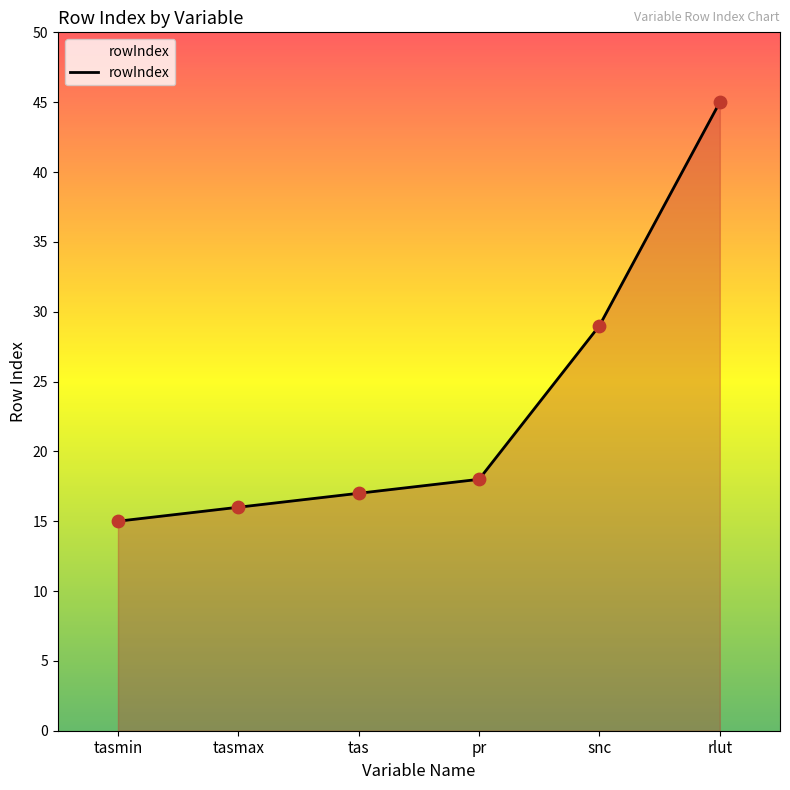

Approximately how many times larger is the value at tasmin compared to snc?

0.5